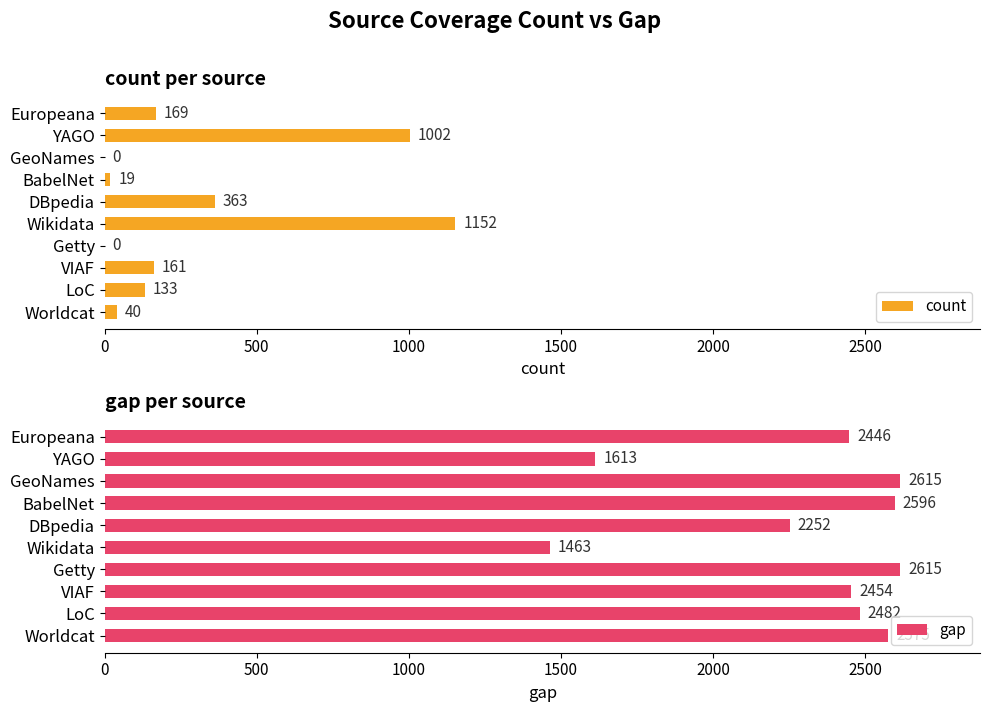

The count series shows -761 at Getty. True or false?

False